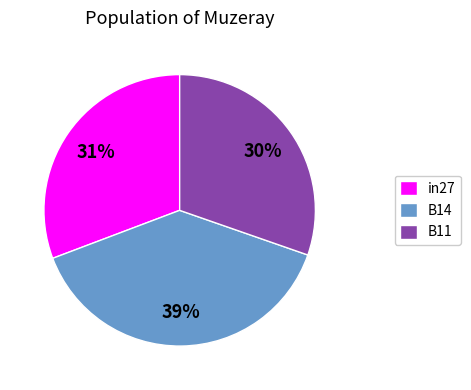

True or false: in27 accounts for 31% of the total.

True